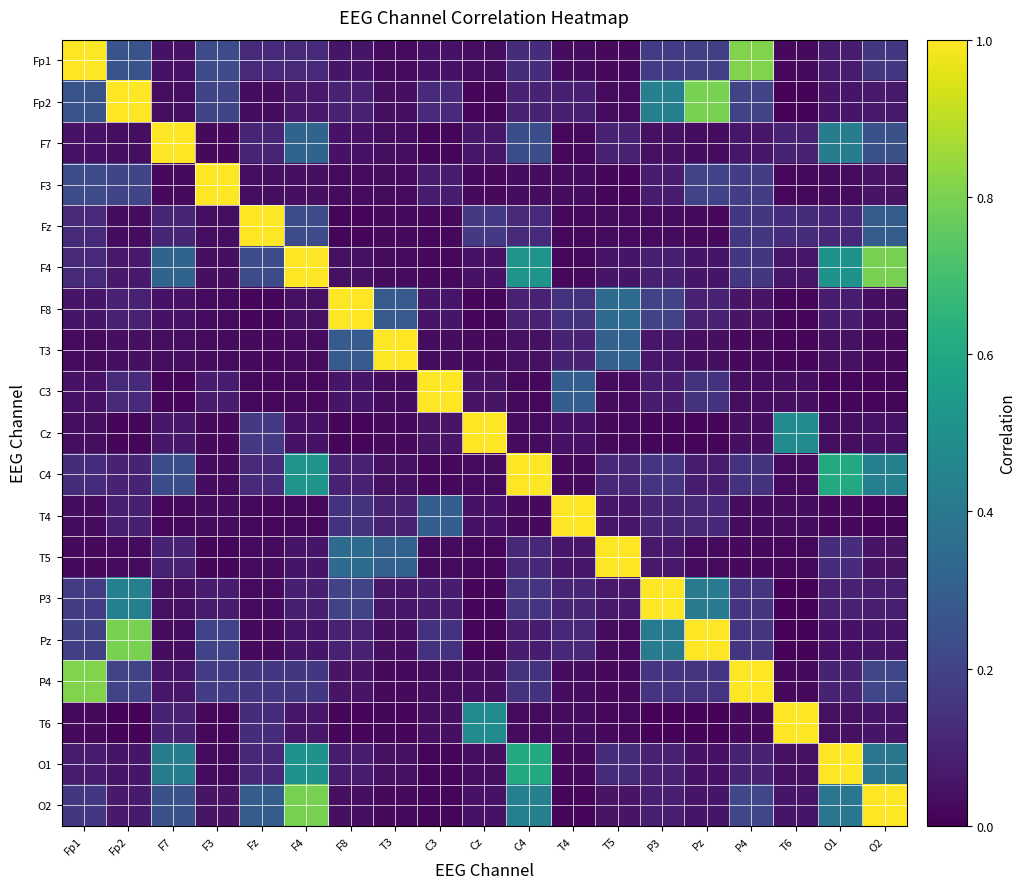

What is the difference between the highest and lowest values at T6?

1.0